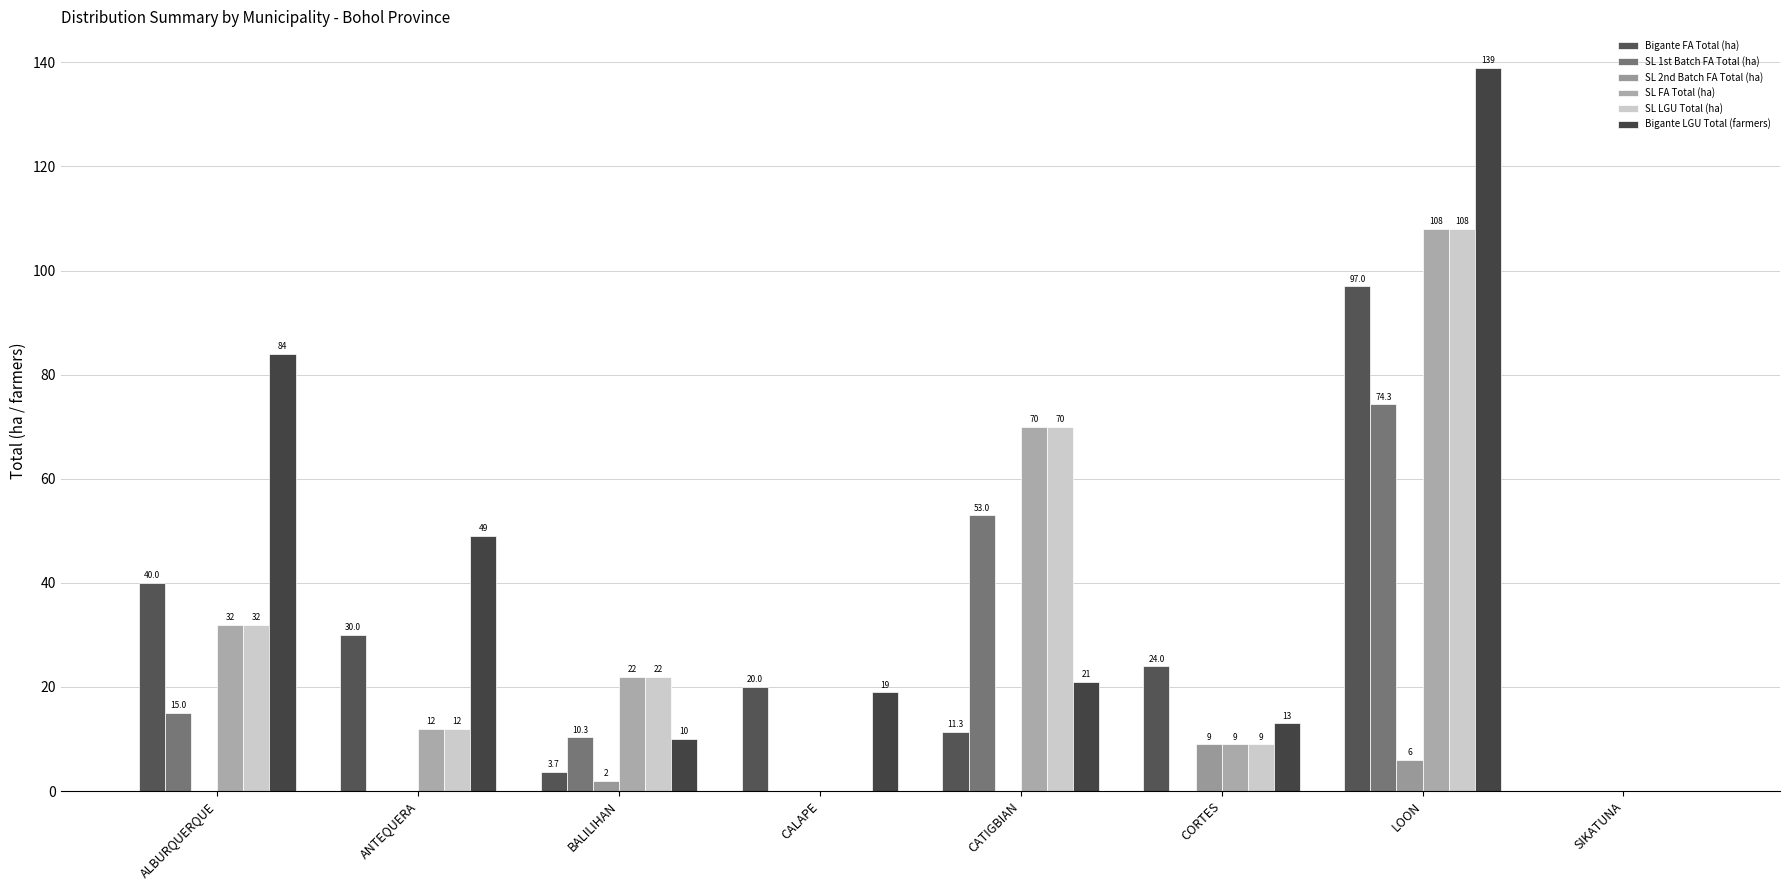

Reading left to right, what are all the values shown in this chart?

Bigante FA Total (ha): ALBURQUERQUE=40.0	ANTEQUERA=30.0	BALILIHAN=3.7	CALAPE=20.0	CATIGBIAN=11.3	CORTES=24.0	LOON=97.0	SIKATUNA=0.0
SL 1st Batch FA Total (ha): ALBURQUERQUE=15.0	ANTEQUERA=0.0	BALILIHAN=10.3	CALAPE=0.0	CATIGBIAN=53.0	CORTES=0.0	LOON=74.3	SIKATUNA=0.0
SL 2nd Batch FA Total (ha): ALBURQUERQUE=0.0	ANTEQUERA=0.0	BALILIHAN=2.0	CALAPE=0.0	CATIGBIAN=0.0	CORTES=9.0	LOON=6.0	SIKATUNA=0.0
SL FA Total (ha): ALBURQUERQUE=32.0	ANTEQUERA=12.0	BALILIHAN=22.0	CALAPE=0.0	CATIGBIAN=70.0	CORTES=9.0	LOON=108.0	SIKATUNA=0.0
SL LGU Total (ha): ALBURQUERQUE=32.0	ANTEQUERA=12.0	BALILIHAN=22.0	CALAPE=0.0	CATIGBIAN=70.0	CORTES=9.0	LOON=108.0	SIKATUNA=0.0
Bigante LGU Total (farmers): ALBURQUERQUE=84.0	ANTEQUERA=49.0	BALILIHAN=10.0	CALAPE=19.0	CATIGBIAN=21.0	CORTES=13.0	LOON=139.0	SIKATUNA=0.0